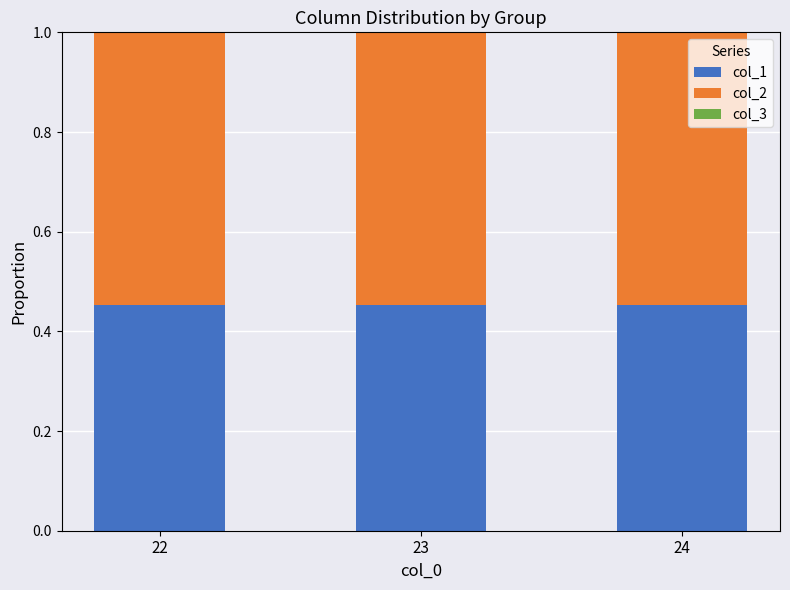

How many distinct data groups are displayed?

3